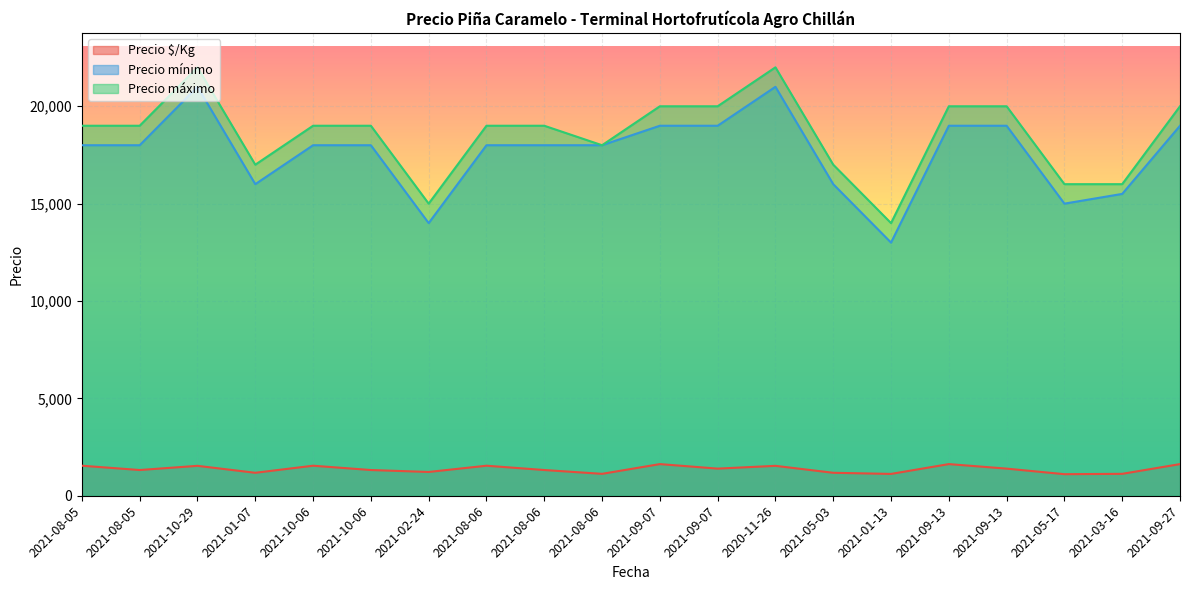

What is the minimum value shown in the chart?

1107